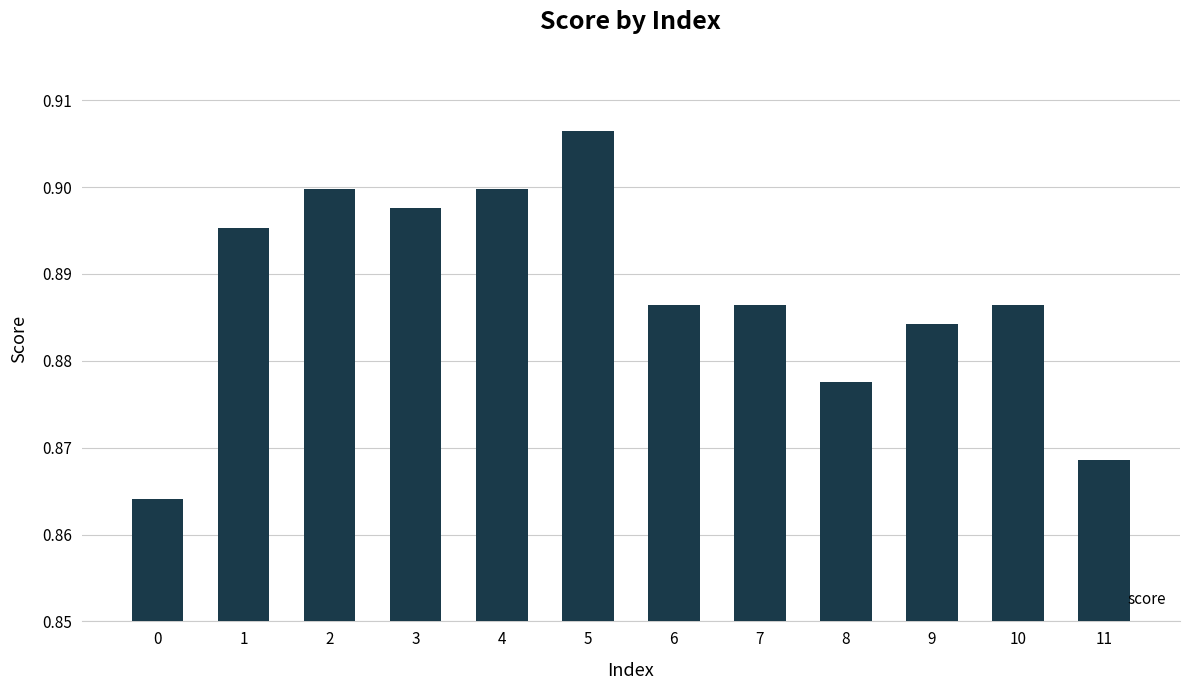

True or false: the data shows 0.9 at 5.

True